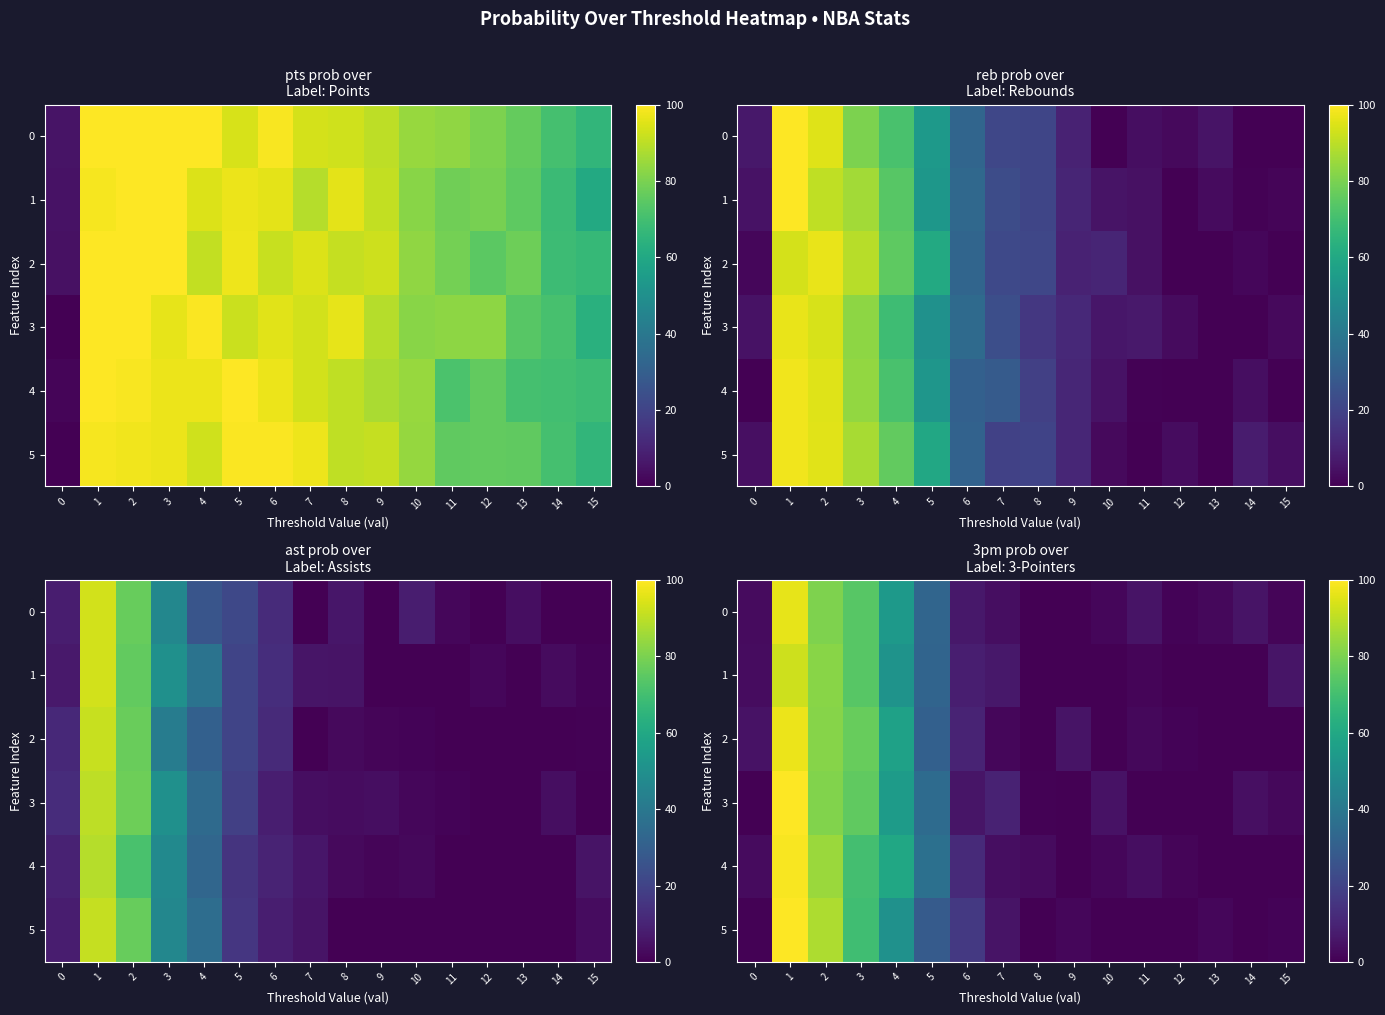

Which series has the largest range (max minus min)?

row_3